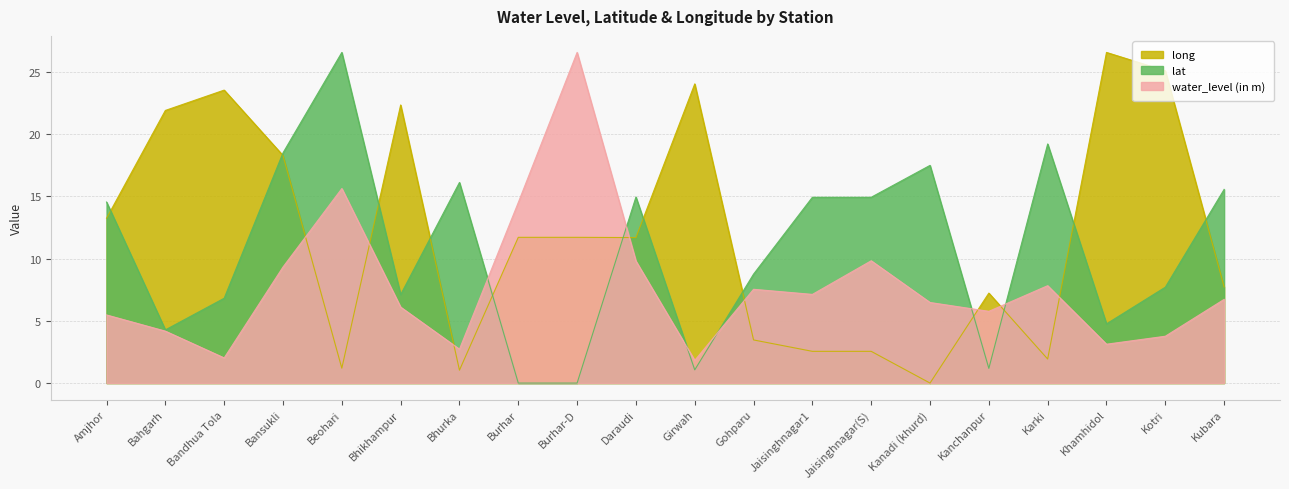

How many lines are shown in the chart?

3